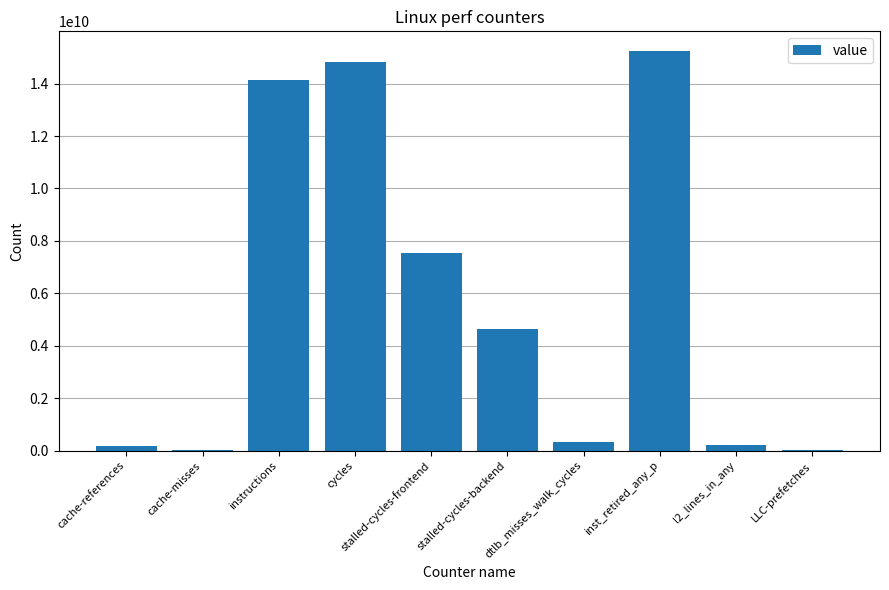

How many series are shown in this chart?

1